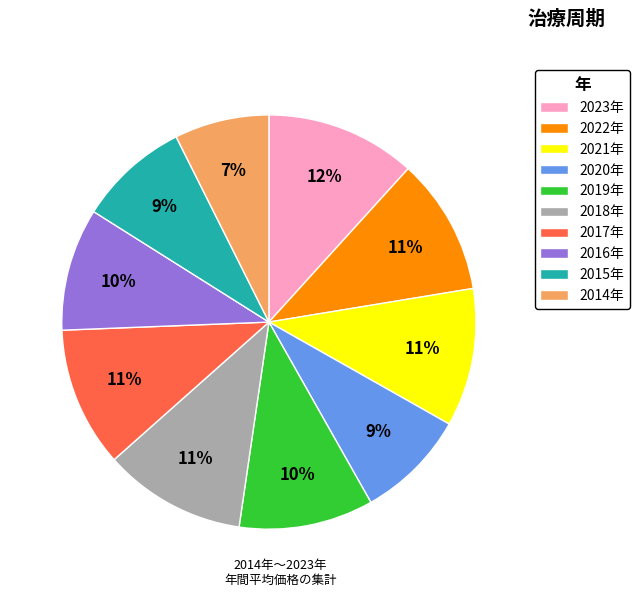

To the nearest percent, what is the combined percentage of 2014年 and 2021年?

18%